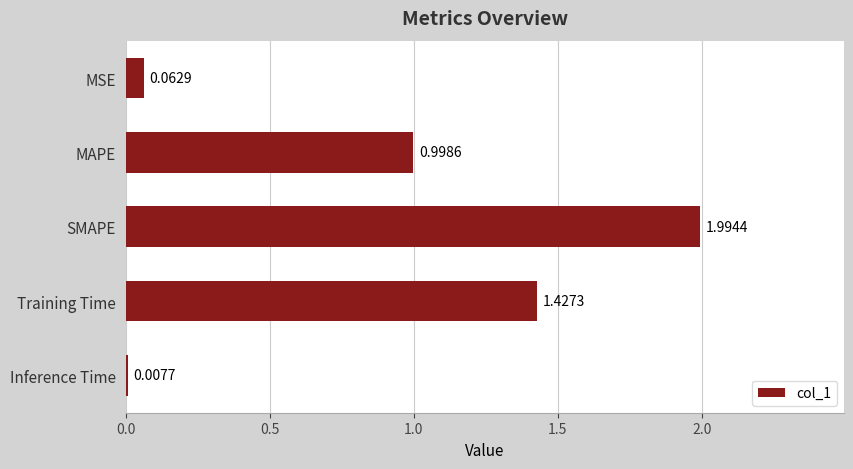

Rank the categories by value from highest to lowest.

SMAPE, Training Time, MAPE, MSE, Inference Time